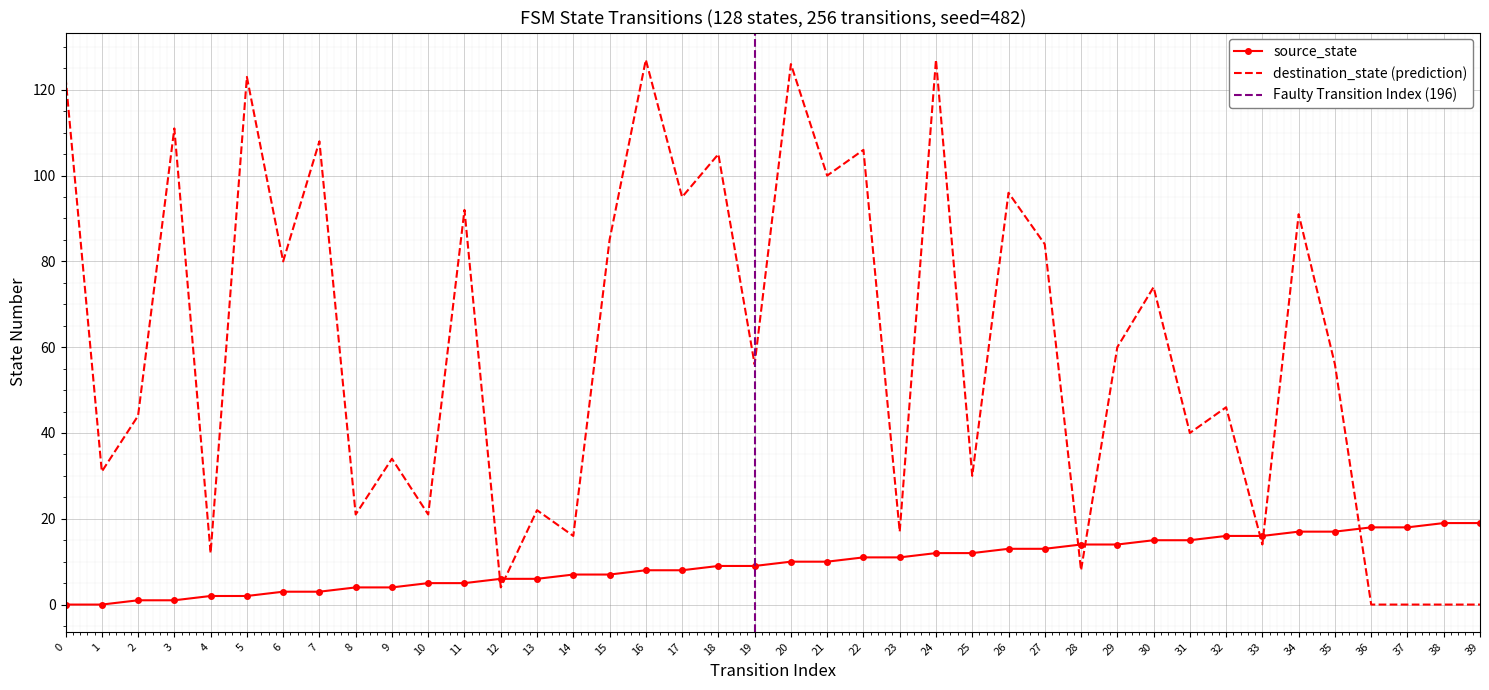

Is this an area chart (filled region under the line)?

No